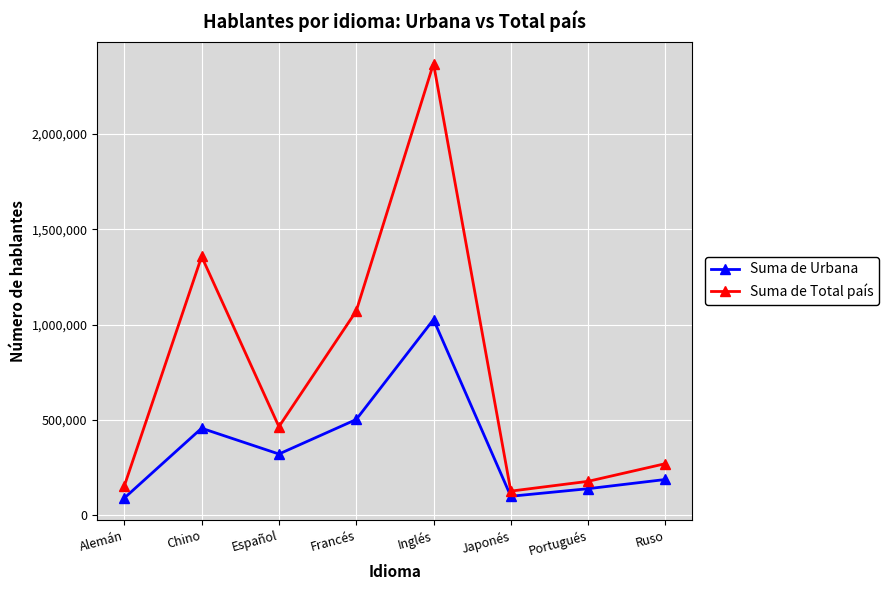

Where is Suma de Total país nearest to the value 1247389?

Chino